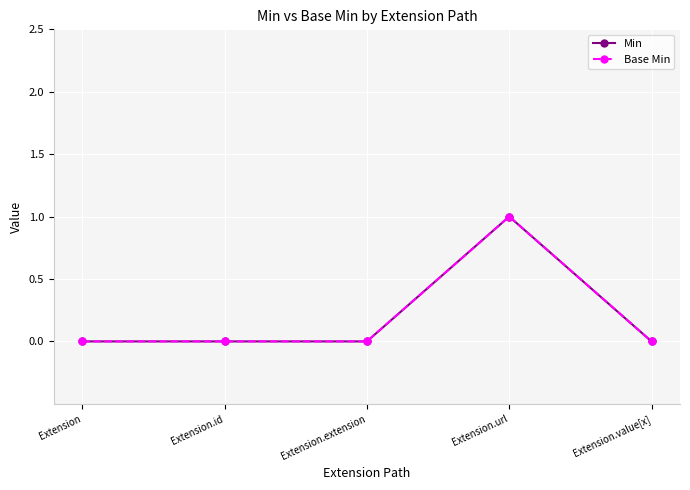

Is this an area chart (filled region under the line)?

No